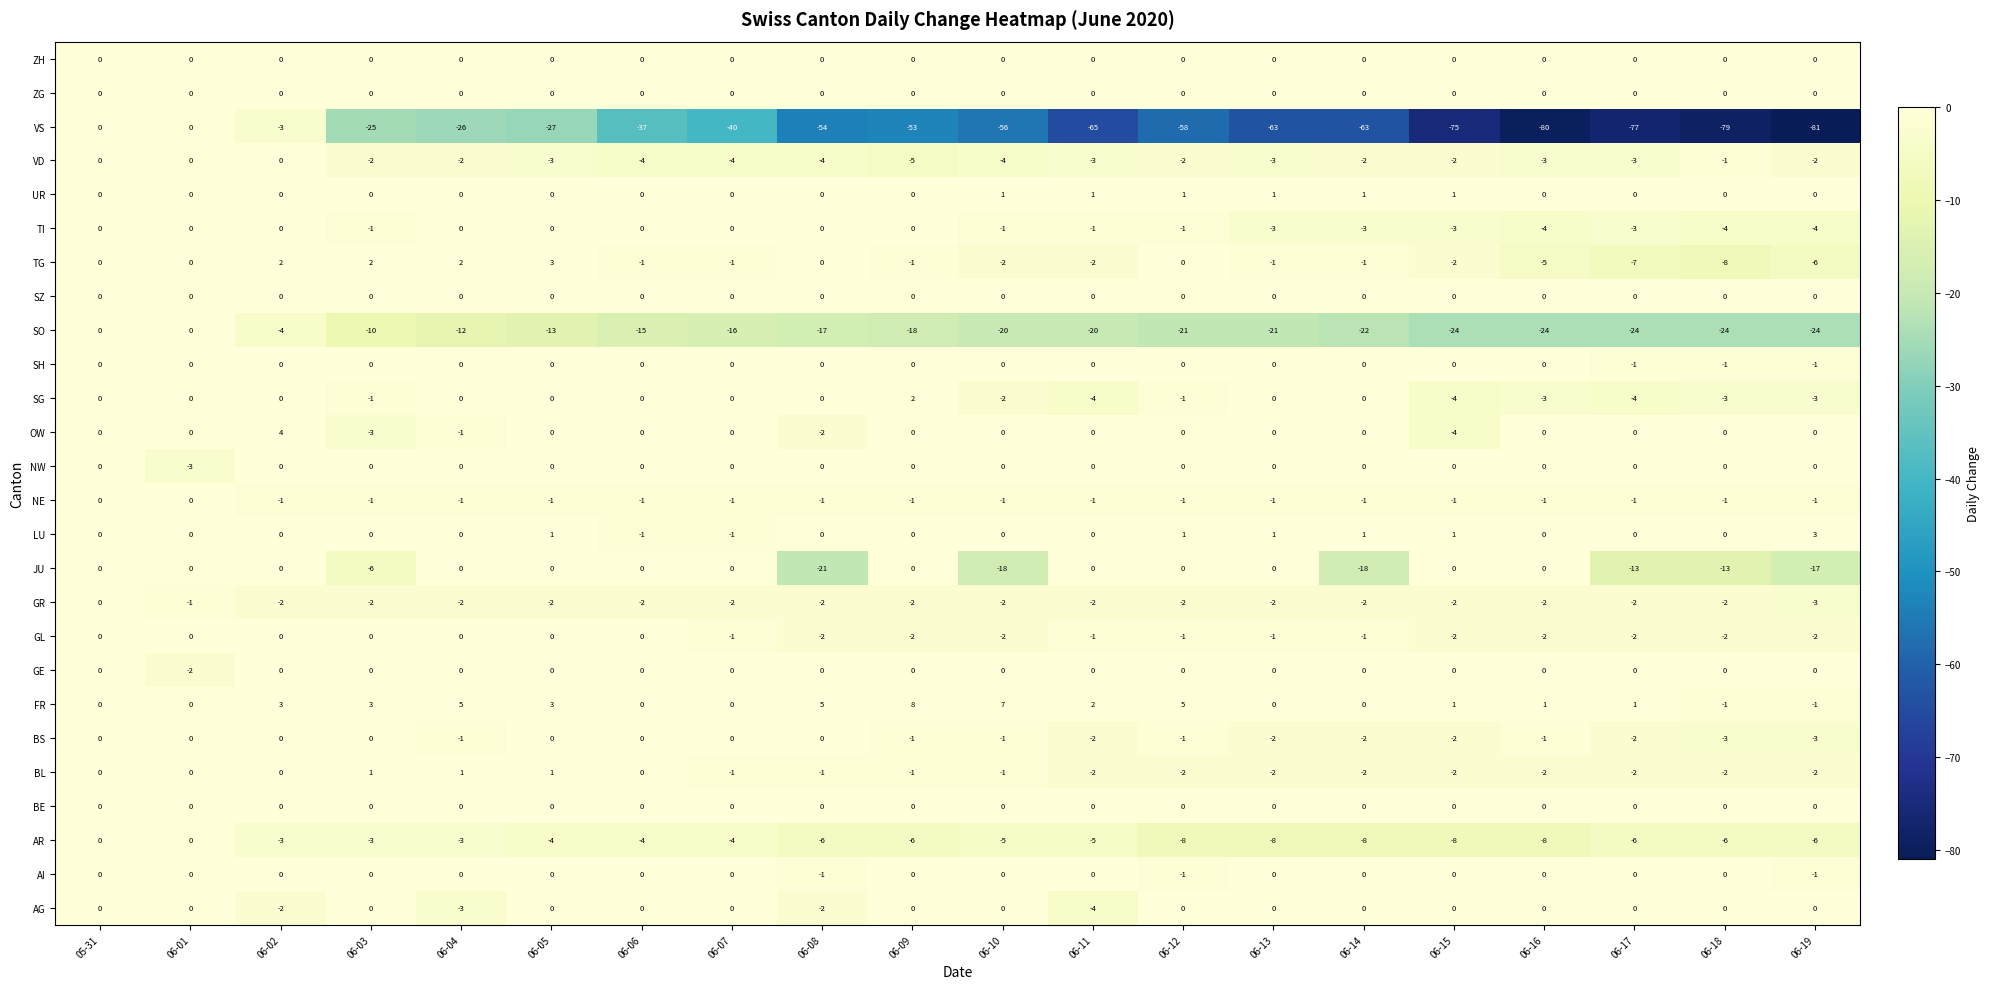

What is the sum of all BL values?

-19